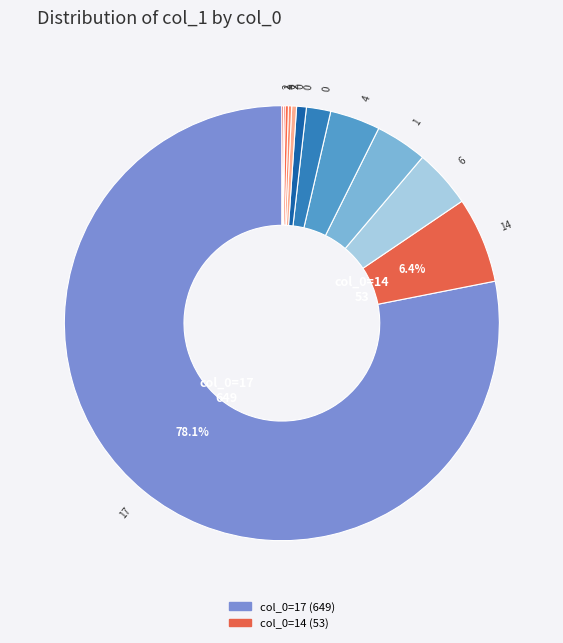

Rank the categories by value from lowest to highest.

1, 2, 0, 2, 0, 0, 0, 0, 4, 1, 6, 14, 17